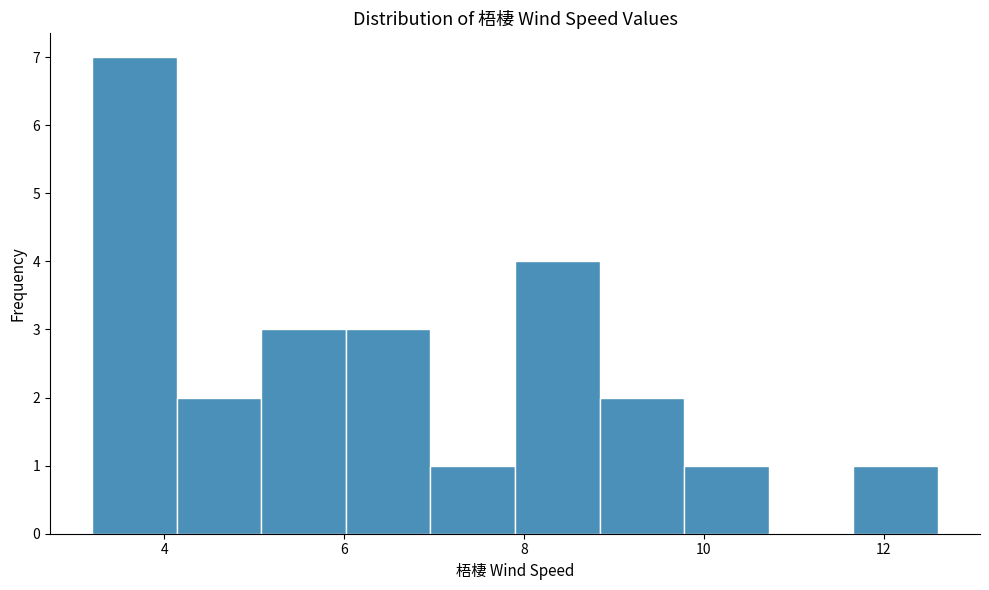

Reading left to right, transcribe this chart: for each bar, give the range it covers on the x-axis and its height. Neither the bar edges nor the heights are printed on the chart, so give them approximately, as read against the axes.

3.20 to 4.14: 7
4.14 to 5.08: 2
5.08 to 6.02: 3
6.02 to 6.96: 3
6.96 to 7.90: 1
7.90 to 8.84: 4
8.84 to 9.78: 2
9.78 to 10.72: 1
10.72 to 11.66: 0
11.66 to 12.60: 1